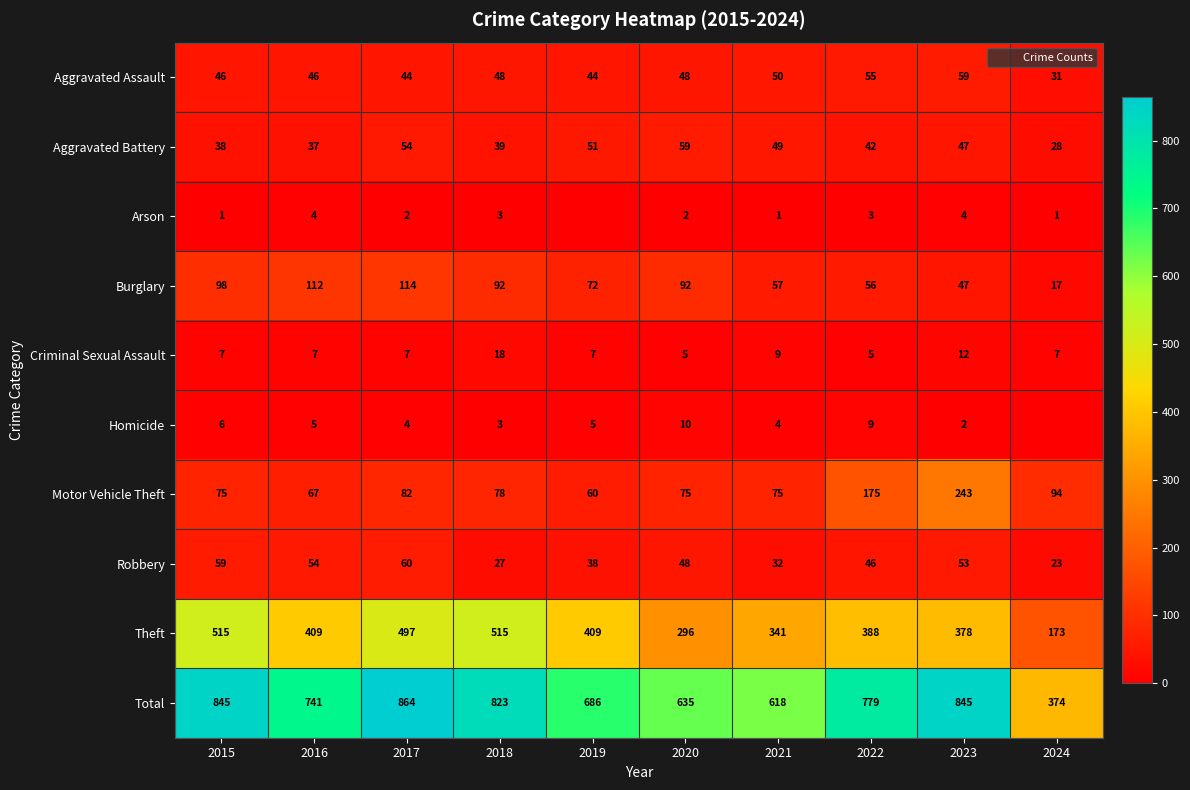

Which series has the largest range (max minus min)?

Total